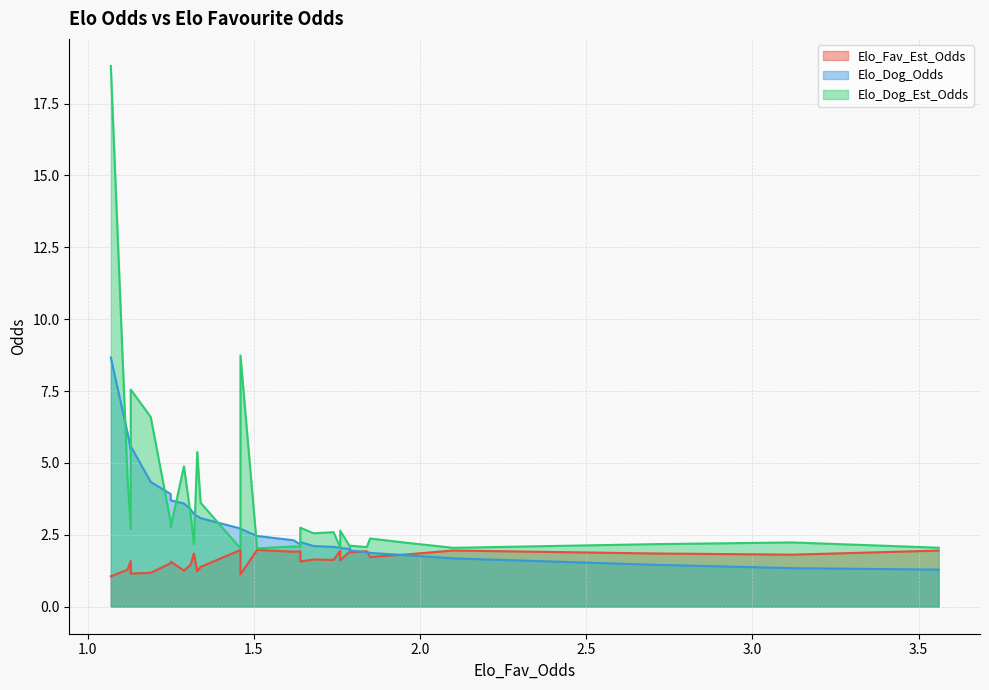

How many lines are shown in the chart?

3